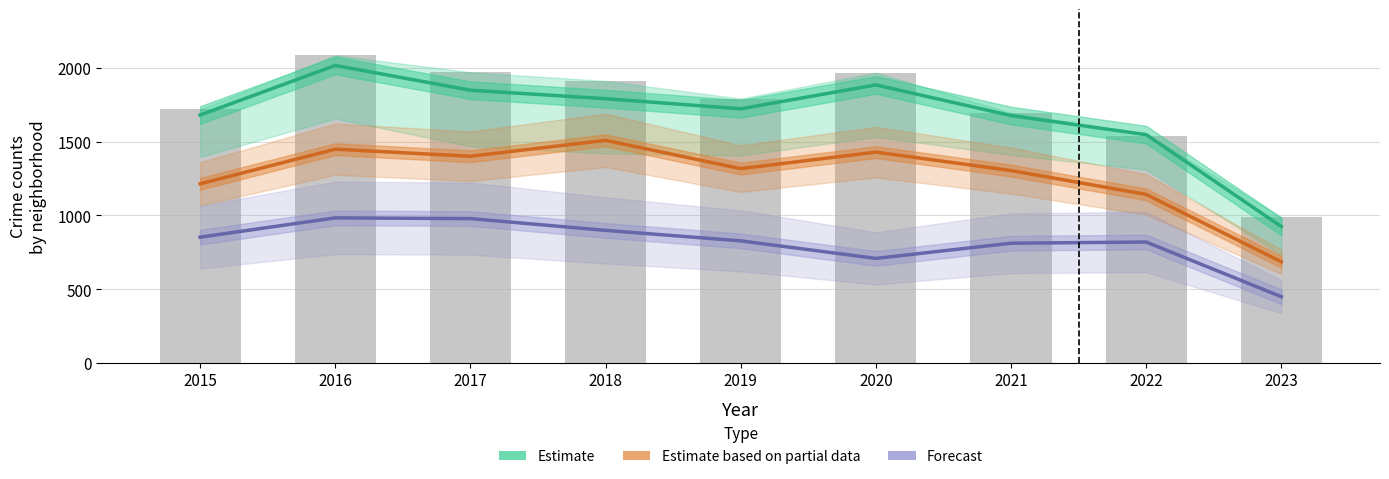

Reading left to right, list all the values displayed in this chart.

Estimate: 1680.5	2017.0	1849.0	1791.5	1723.0	1885.0	1677.0	1547.5	924.0
Estimate based on partial data: 1214.0	1449.0	1401.0	1509.0	1317.0	1429.0	1304.0	1142.0	685.0
Forecast: 852.0	983.0	978.0	898.0	827.0	708.0	811.0	819.0	448.0
Austin (bars): 1719.0	2086.0	1971.0	1912.0	1792.0	1968.0	1695.0	1541.0	989.0